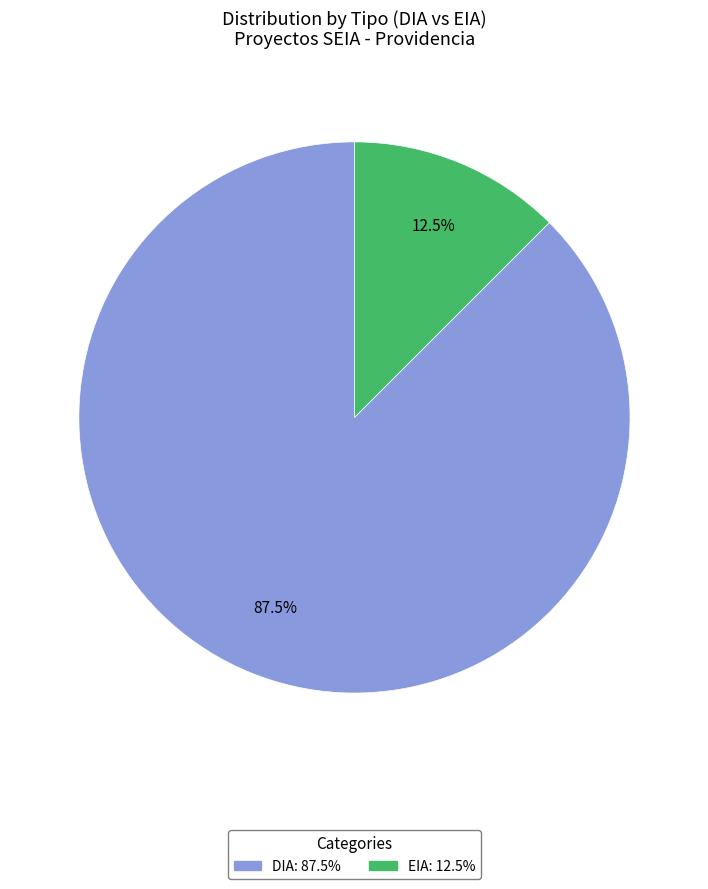

How many slices are in this pie chart?

2